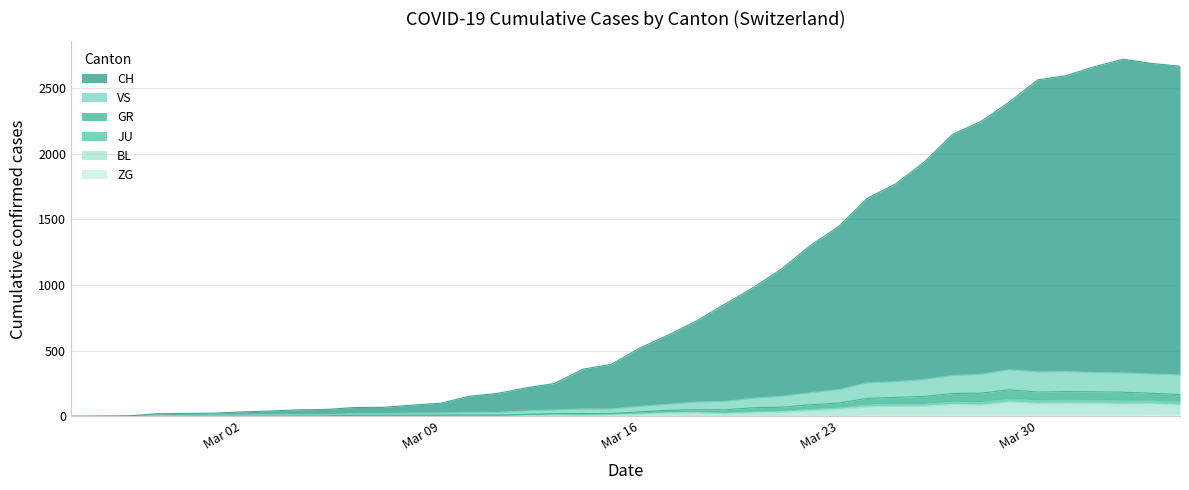

Reading left to right, list all the values displayed in this chart.

CH: 0	1	3	20	23	25	34	41	50	53	68	69	86	100	153	175	217	250	359	396	520	619	727	855	981	1124	1300	1446	1659	1769	1935	2146	2244	2393	2561	2593	2662	2718	2686	2665
GR: 0	0	1	1	2	2	2	2	2	3	9	9	9	9	10	9	15	20	22	21	35	46	51	50	66	70	88	101	137	145	152	174	177	202	185	189	187	184	176	166
JU: 0	0	1	7	8	9	12	14	15	14	21	21	25	26	30	30	43	50	56	57	77	93	110	114	139	153	180	205	255	264	281	312	320	355	339	342	334	331	323	316
VS: 0	0	1	1	2	2	2	2	2	3	9	9	9	9	10	9	15	20	16	21	26	37	38	32	42	46	61	72	94	100	100	116	114	139	127	131	128	124	125	114
BL: 0	0	0	0	1	1	1	1	1	1	4	4	4	4	5	3	9	12	8	12	17	26	27	20	28	33	43	54	72	77	78	91	87	111	99	102	99	95	97	87
ZG: 0	0	0	0	0	0	0	0	0	0	0	0	0	0	0	0	0	0	0	0	0	0	0	1	1	3	3	3	6	9	10	12	12	12	13	14	13	14	15	14